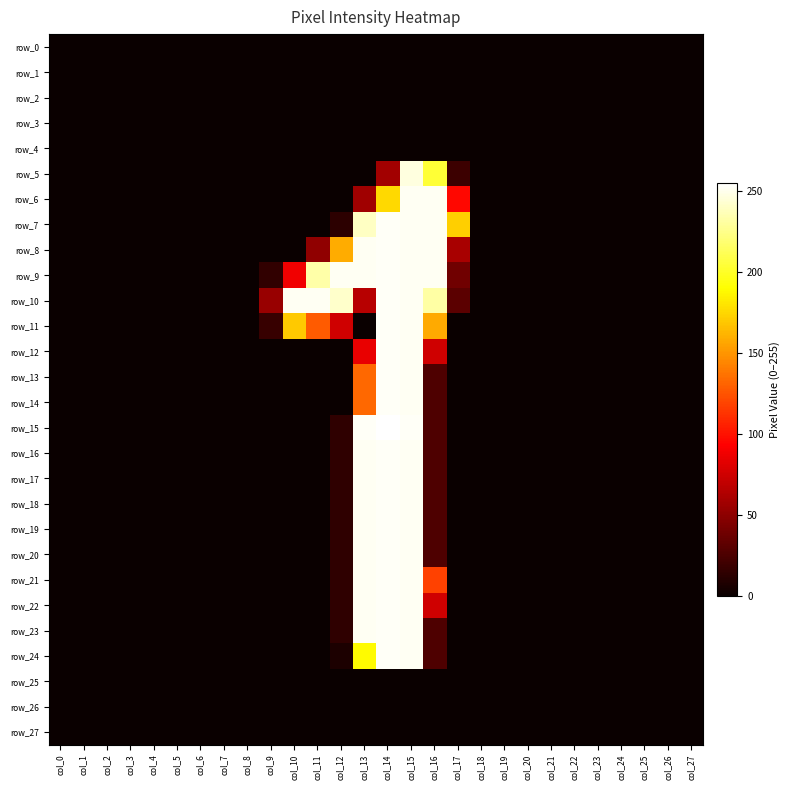

What is the total value across all series at col_10?

510